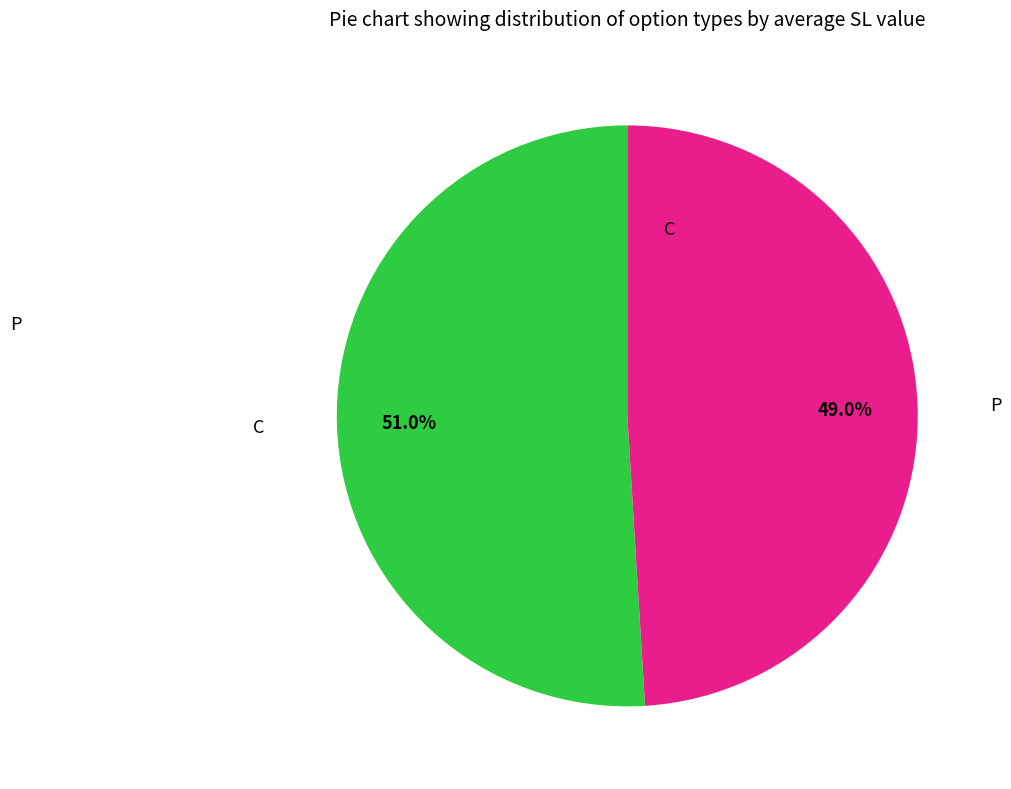

How many segments does this pie chart have?

2